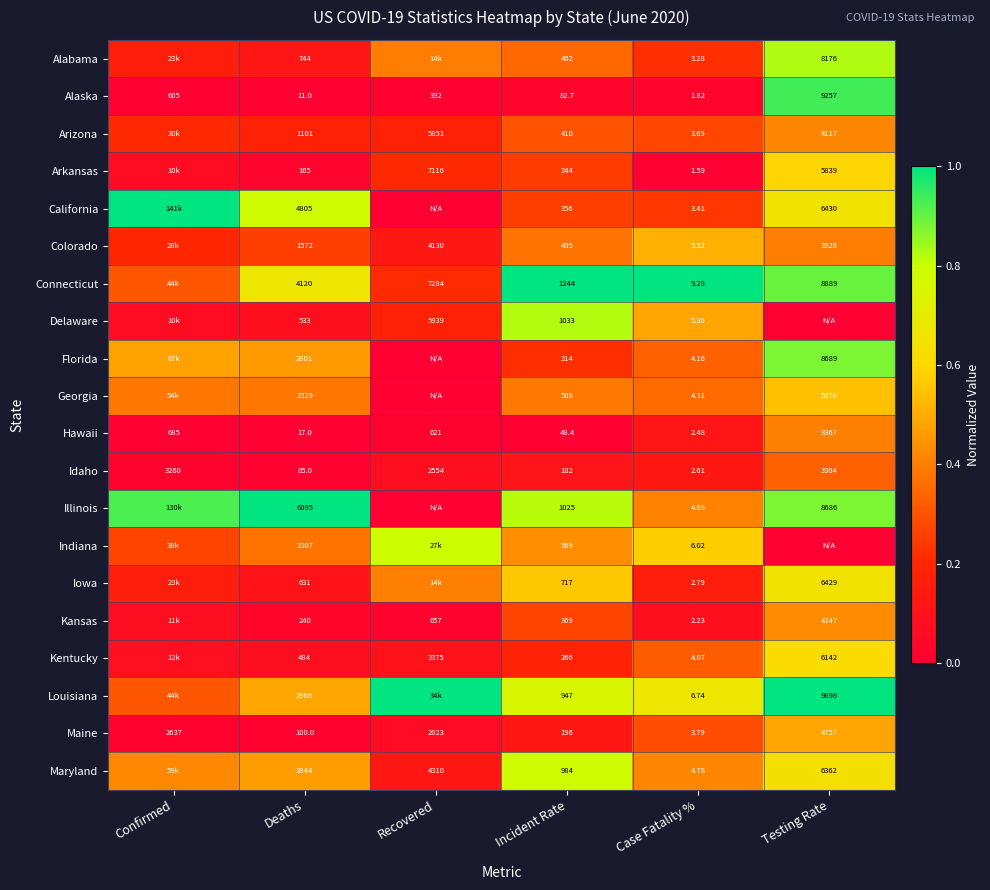

Where is Idaho nearest to the value 1653?

Recovered